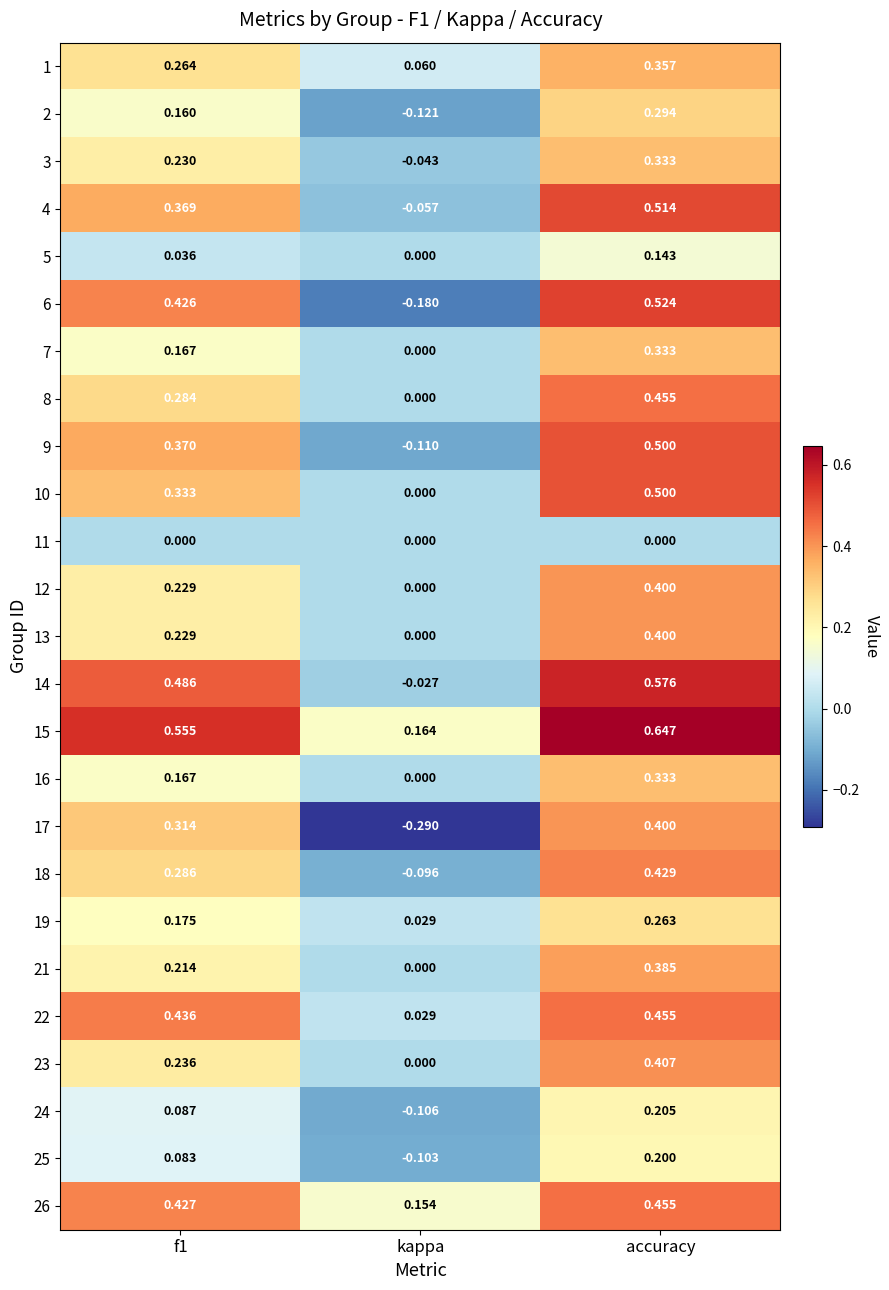

Which series changed the most between f1 and kappa?

6